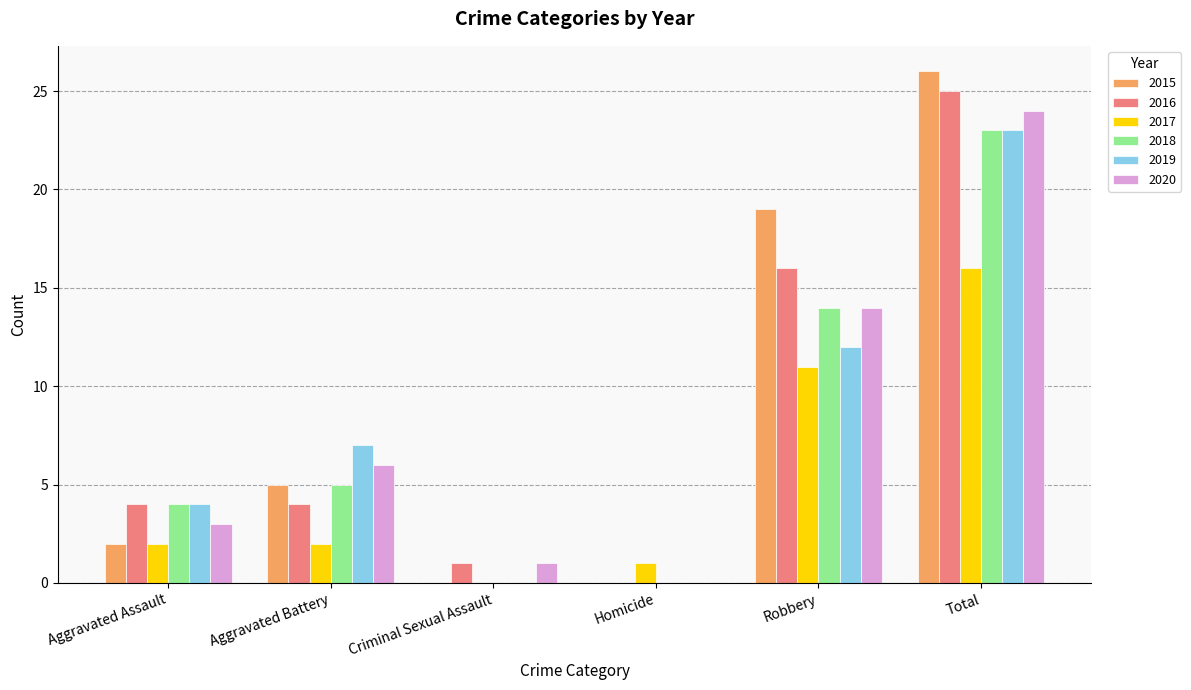

Read the 2018 value at Robbery.

14